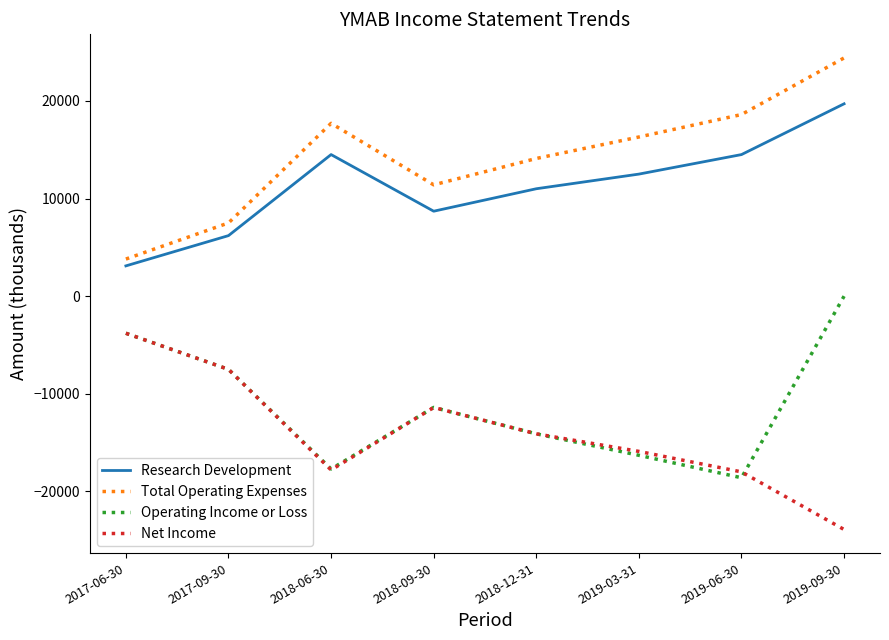

What value does the Net Income series have at 2017-09-30, to the nearest 100?

-7500